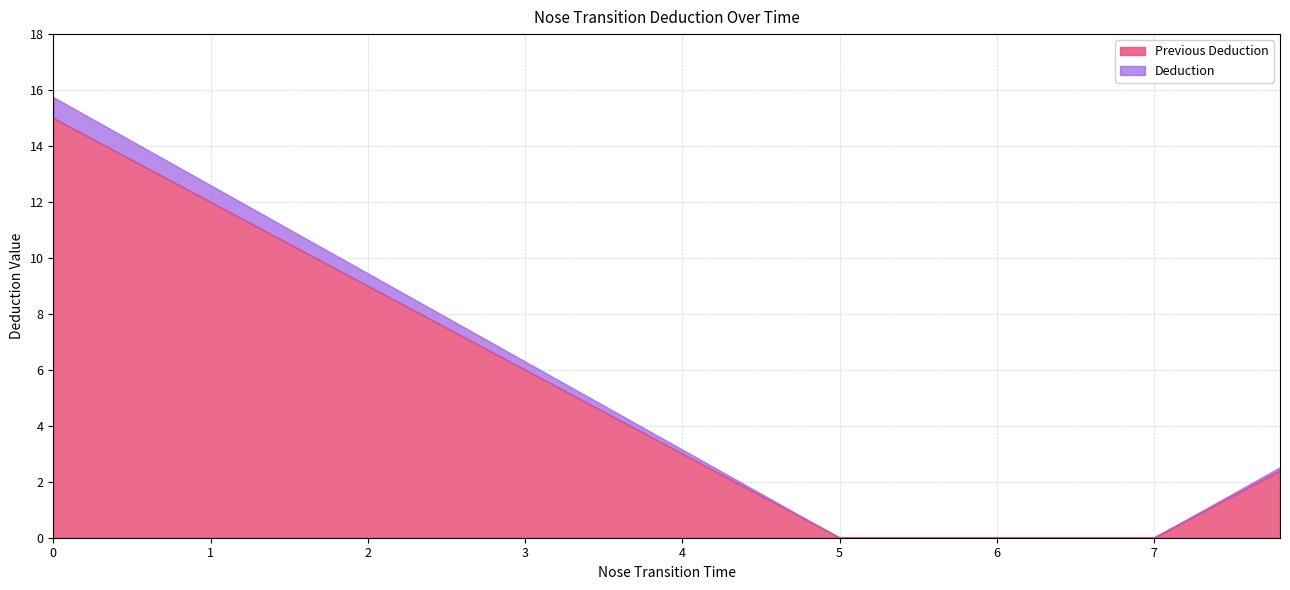

What is the value of the 39th point from the left?

1.8